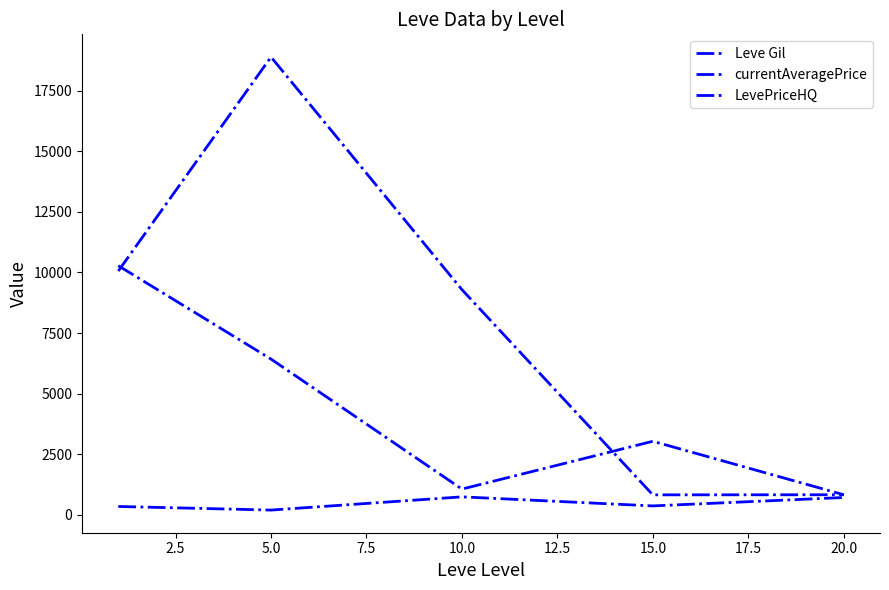

Does the chart display data point markers on the line(s)?

No